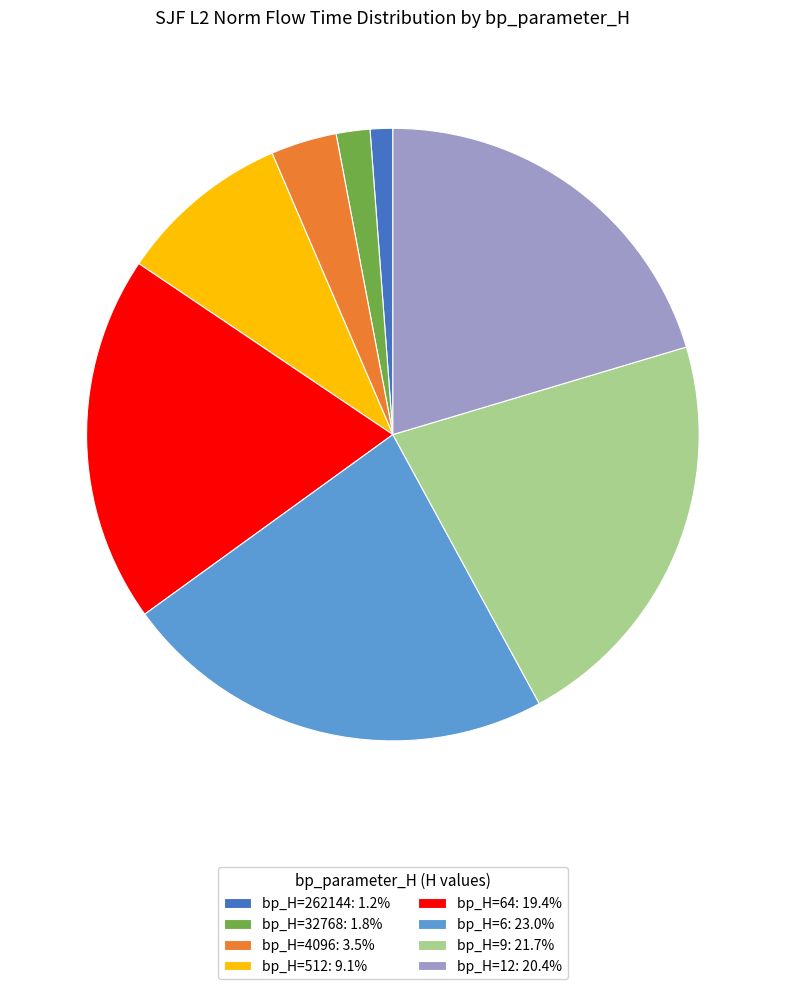

How many slices are in this pie chart?

8